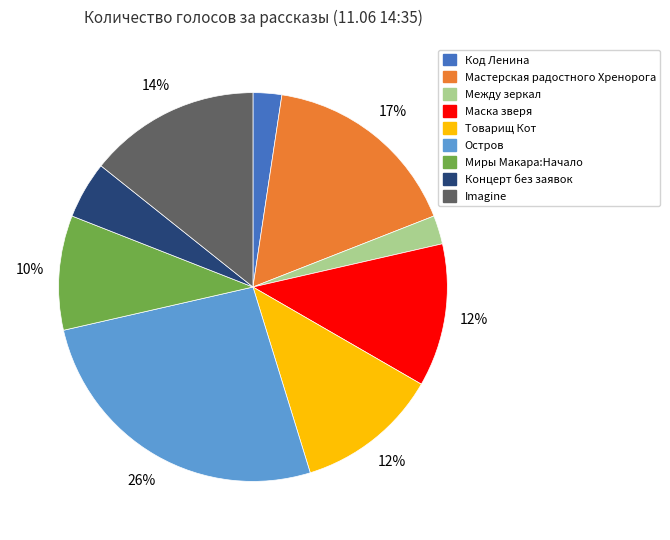

Is there any slice that represents more than half of the pie?

No